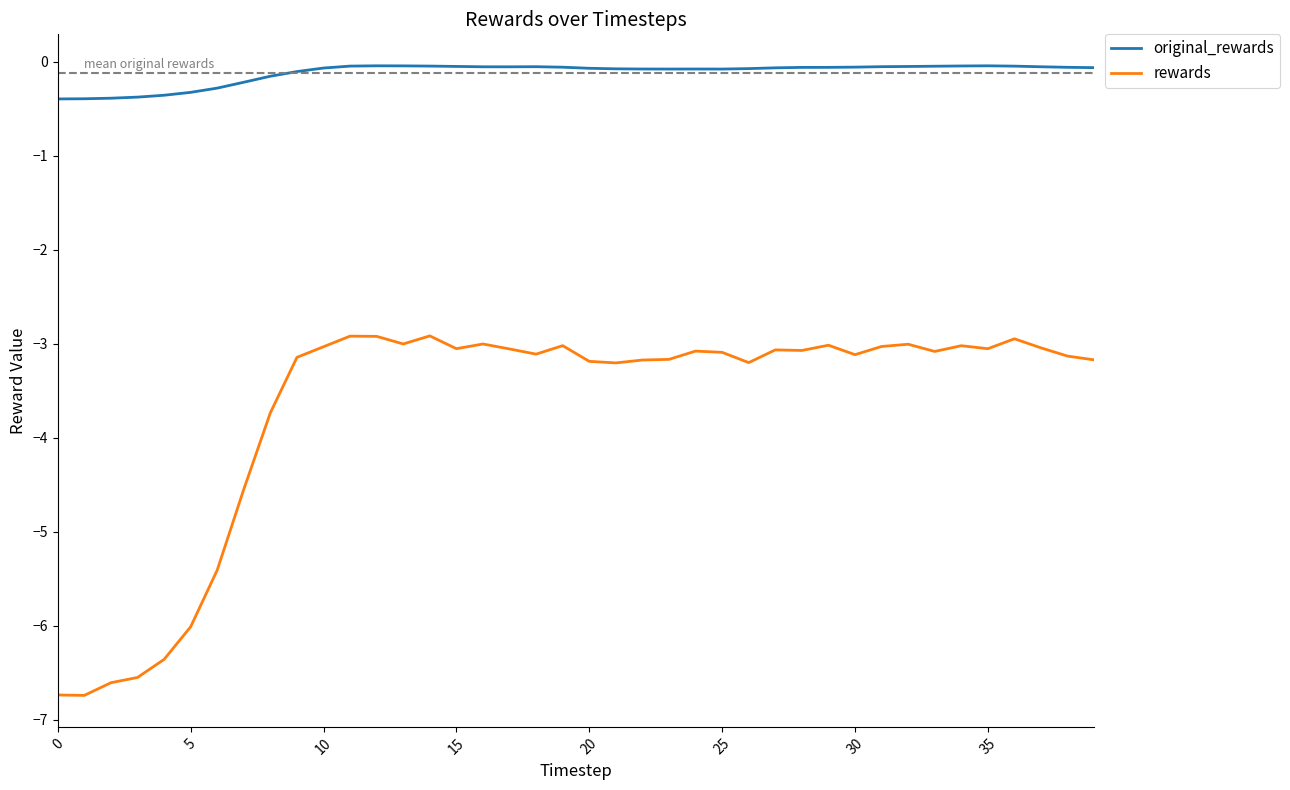

What is the smallest value displayed?

-6.7